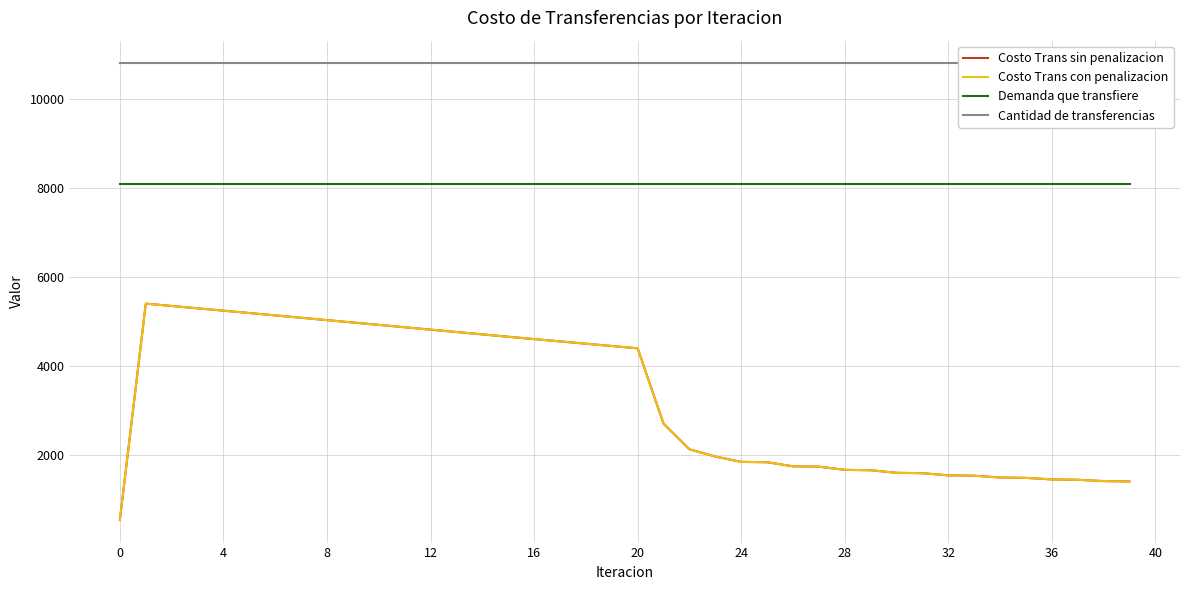

Which series has the widest spread of values?

Costo Trans sin penalizacion